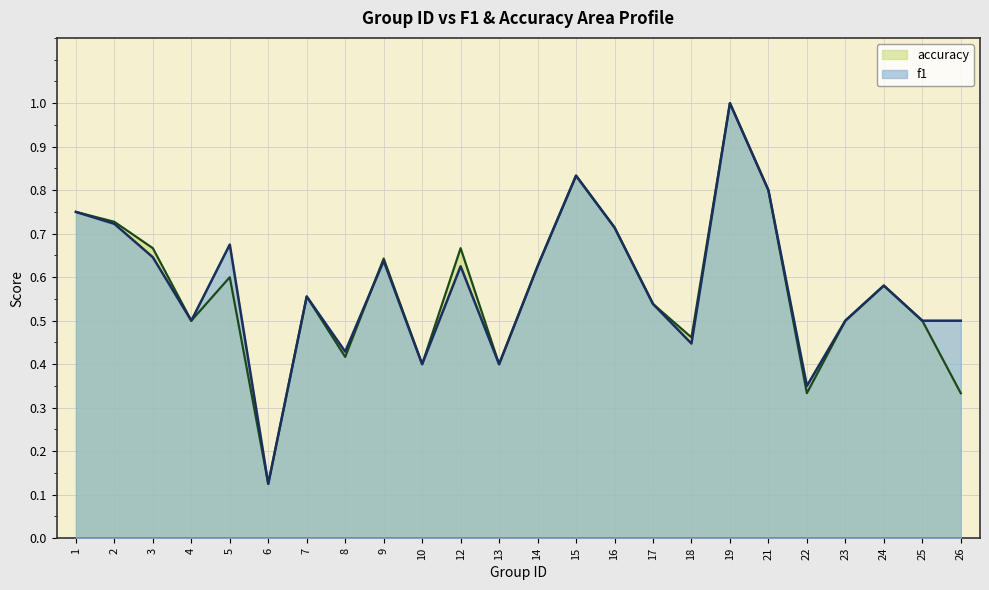

What is the difference between the second highest and minimum values in the accuracy series?

0.7